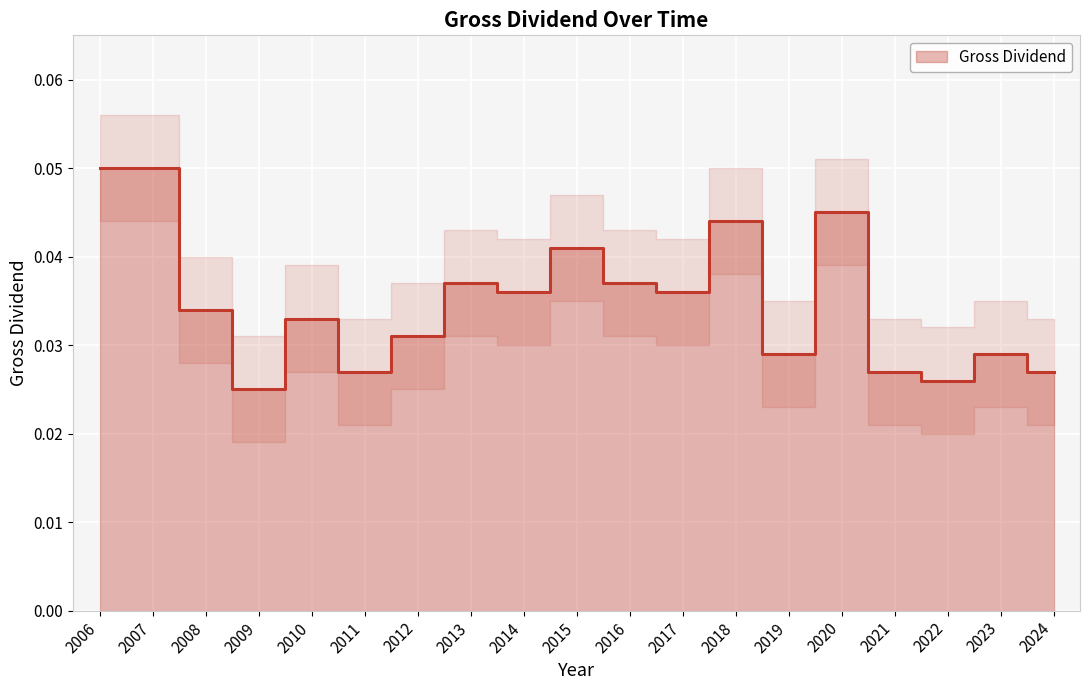

Reading left to right, transcribe all the data shown in this chart.

2006=0.1	2007=0.1	2008=0.0	2009=0.0	2010=0.0	2011=0.0	2012=0.0	2013=0.0	2014=0.0	2015=0.0	2016=0.0	2017=0.0	2018=0.0	2019=0.0	2020=0.0	2021=0.0	2022=0.0	2023=0.0	2024=0.0